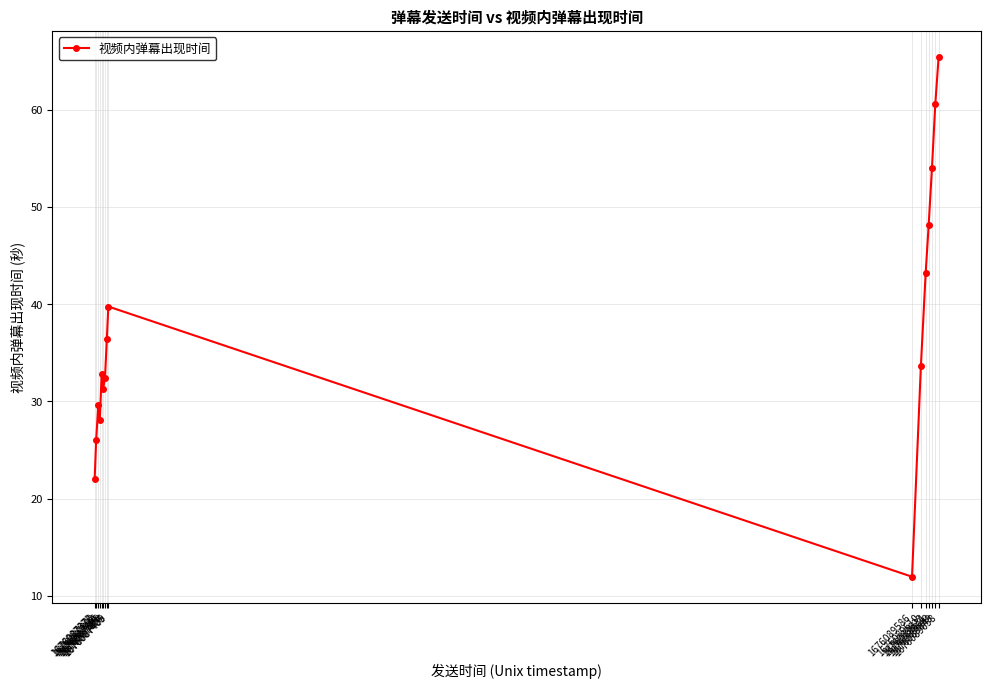

Reading right to left, extract all data points from this chart.

65.4	60.6	54.0	48.1	43.3	33.7	12.0	39.8	36.4	32.4	31.3	32.9	28.1	29.7	26.0	22.0